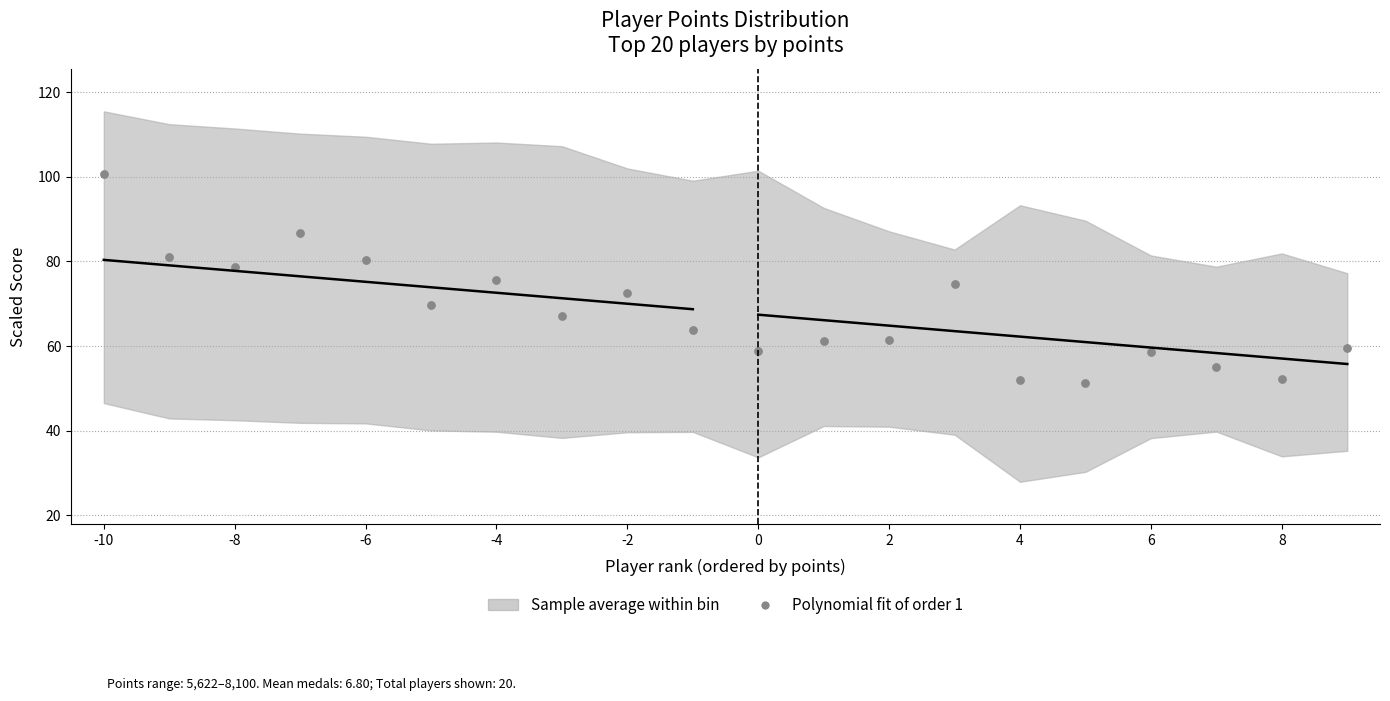

What is the range of Y values (max minus min)?

49.6